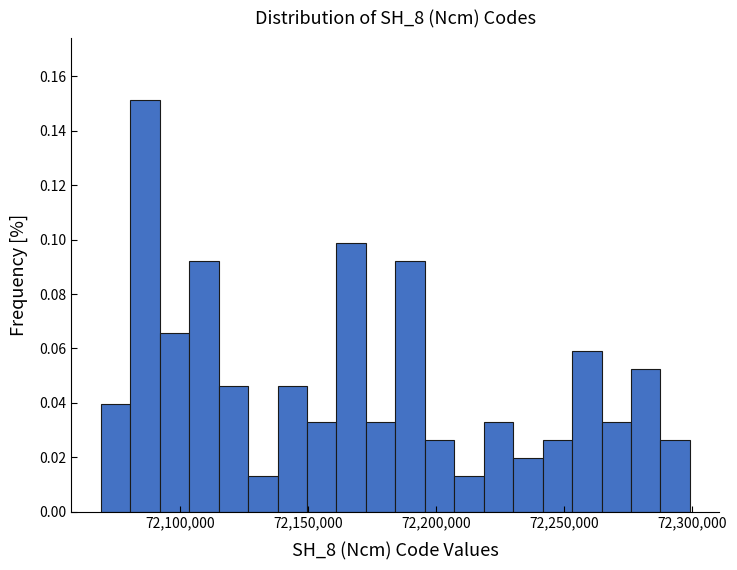

Read against the x-axis, roughly where is the centre of the tallest bar?

72085000